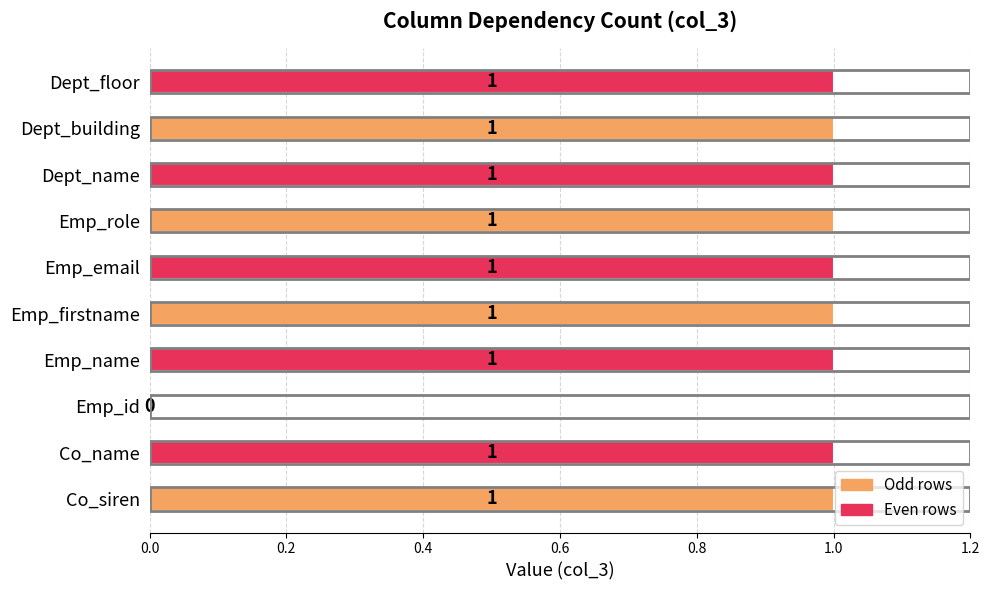

What is the maximum value shown in the chart?

1